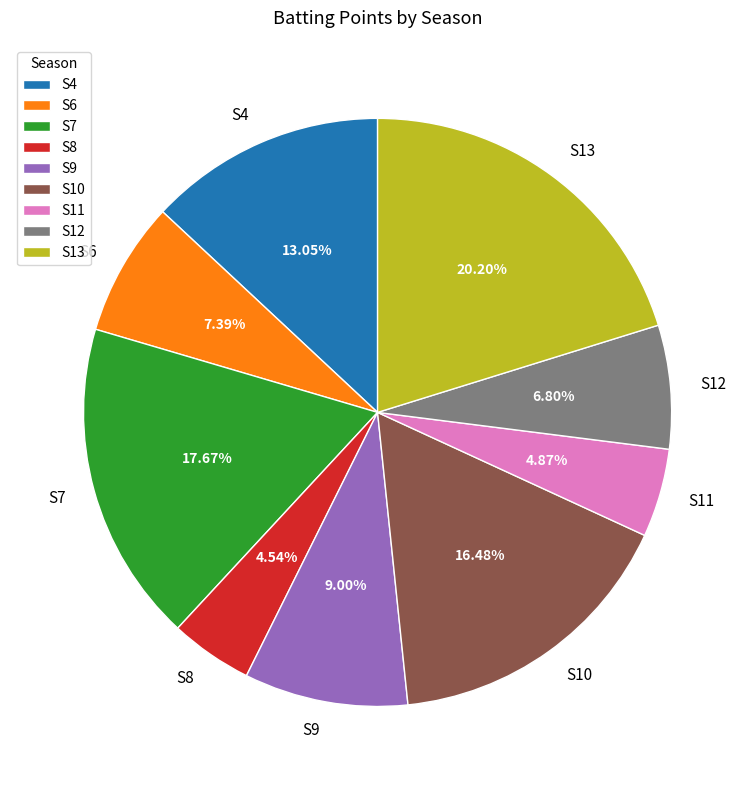

To the nearest percent, what percentage of the pie is S12?

7%